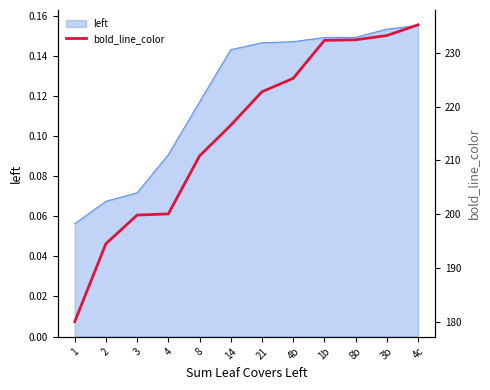

Where is the data nearest to the value 207?

8